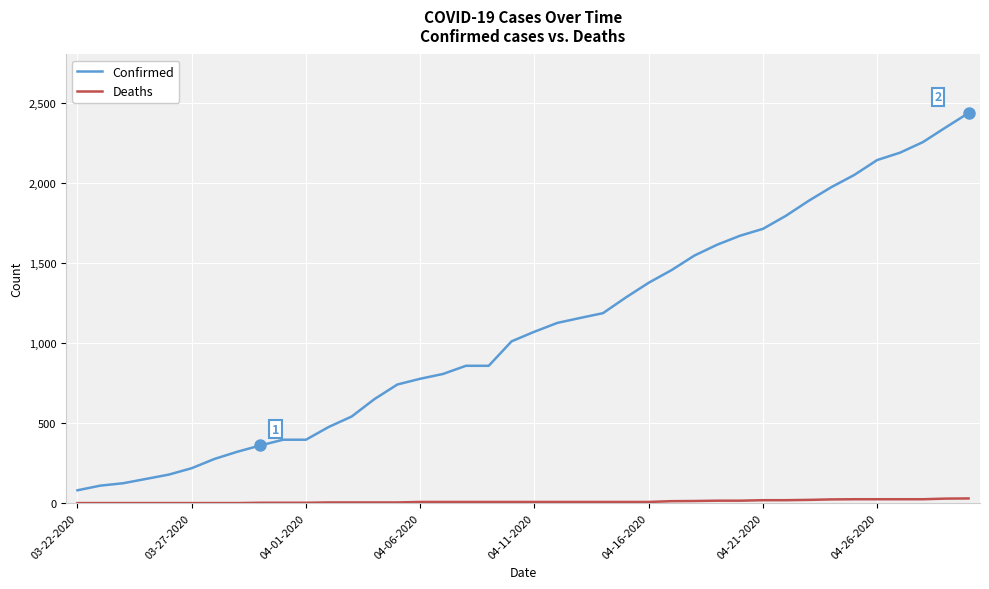

True or false: Deaths and Confirmed cross at least once.

False